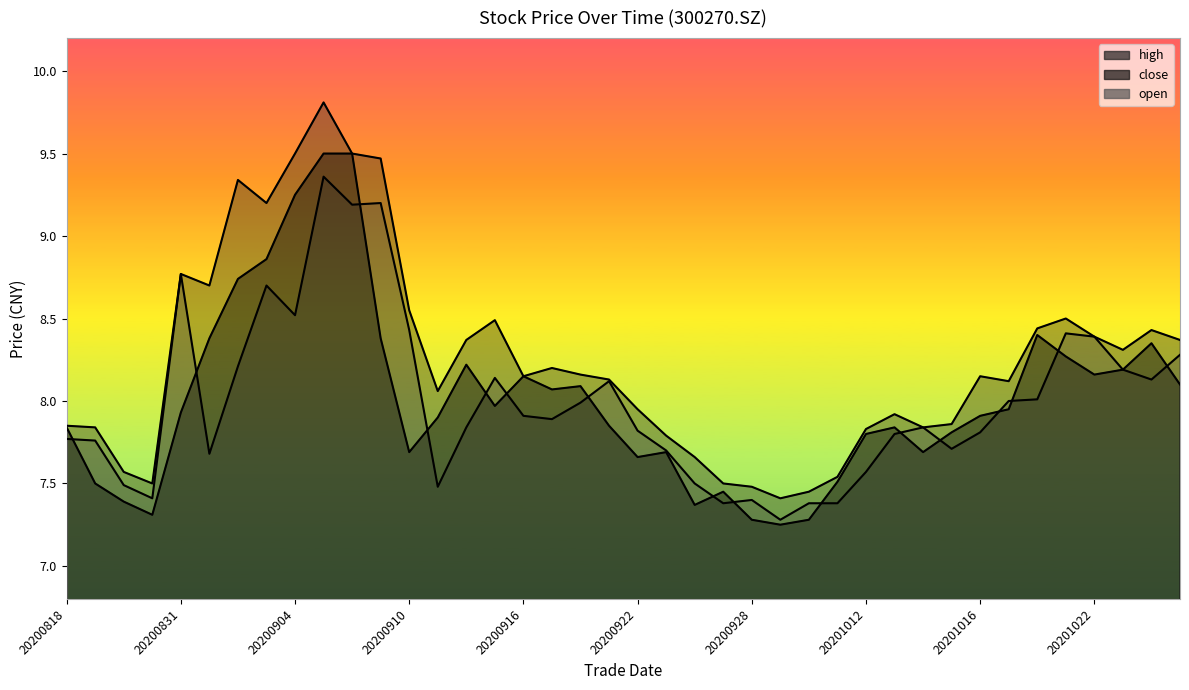

What is the average value of the high series?

8.3